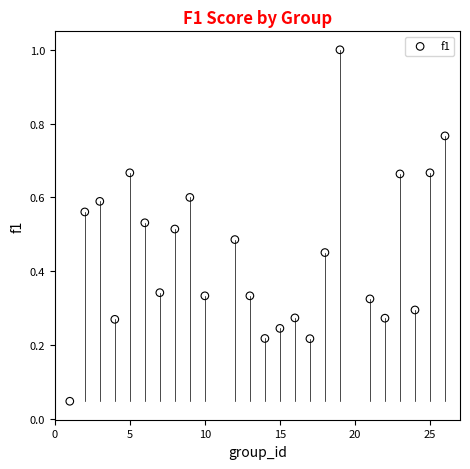

What is the range of Y values (max minus min)?

1.0